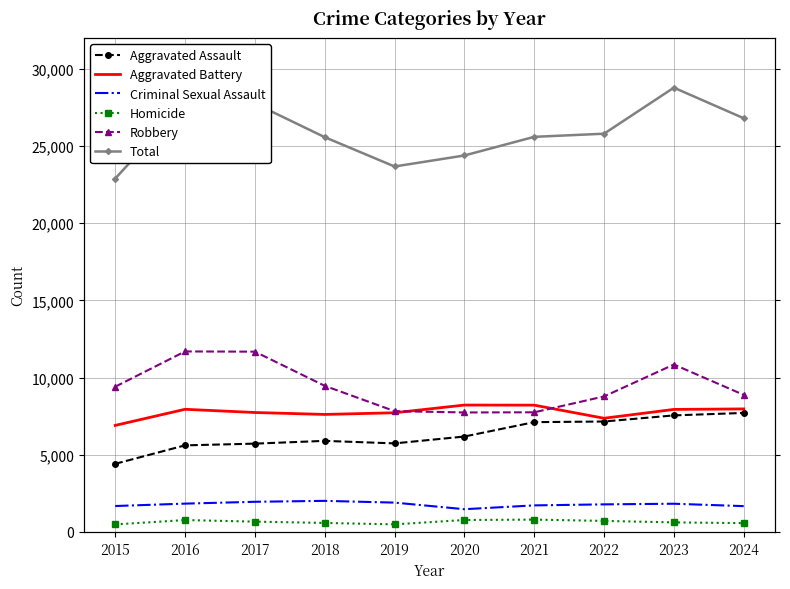

At how many categories does at least one series exceed 27385?

3